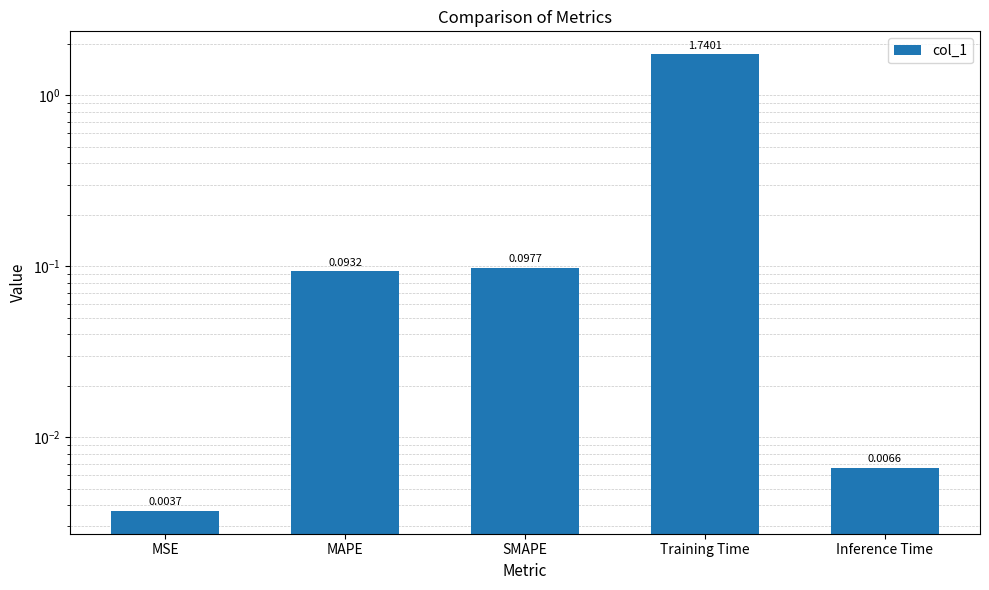

The value at MSE is 0.0. True or false?

True